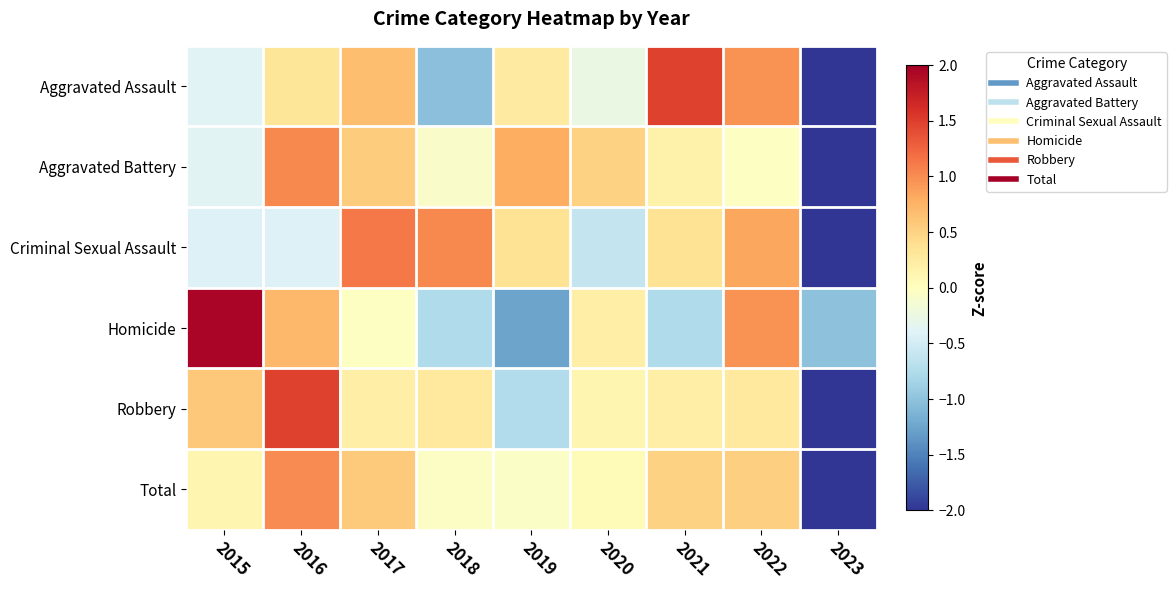

Between 2018 and 2022, which series saw the biggest shift?

Aggravated Assault